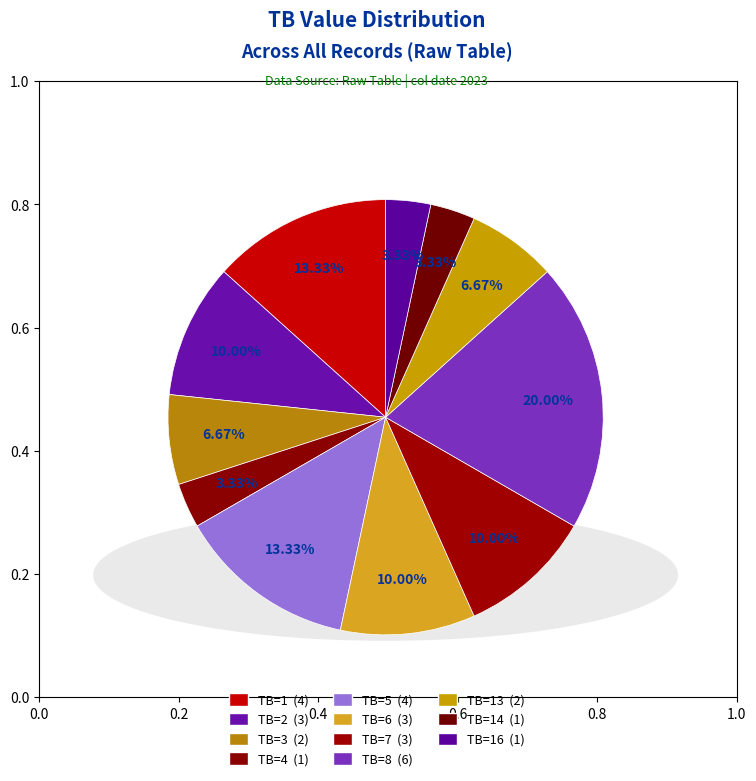

Count the number of slices in the pie.

11